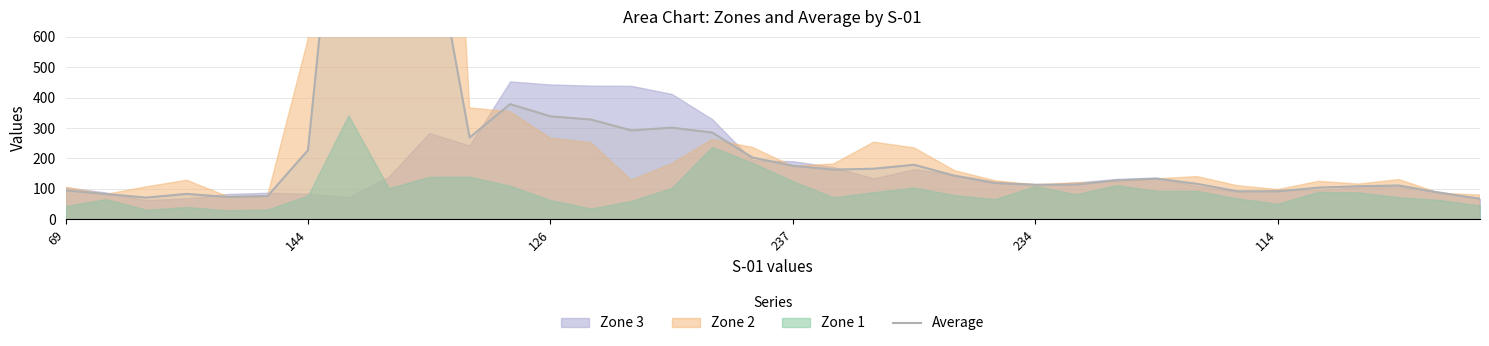

What is the change in value from 114 to 6?

+151.4